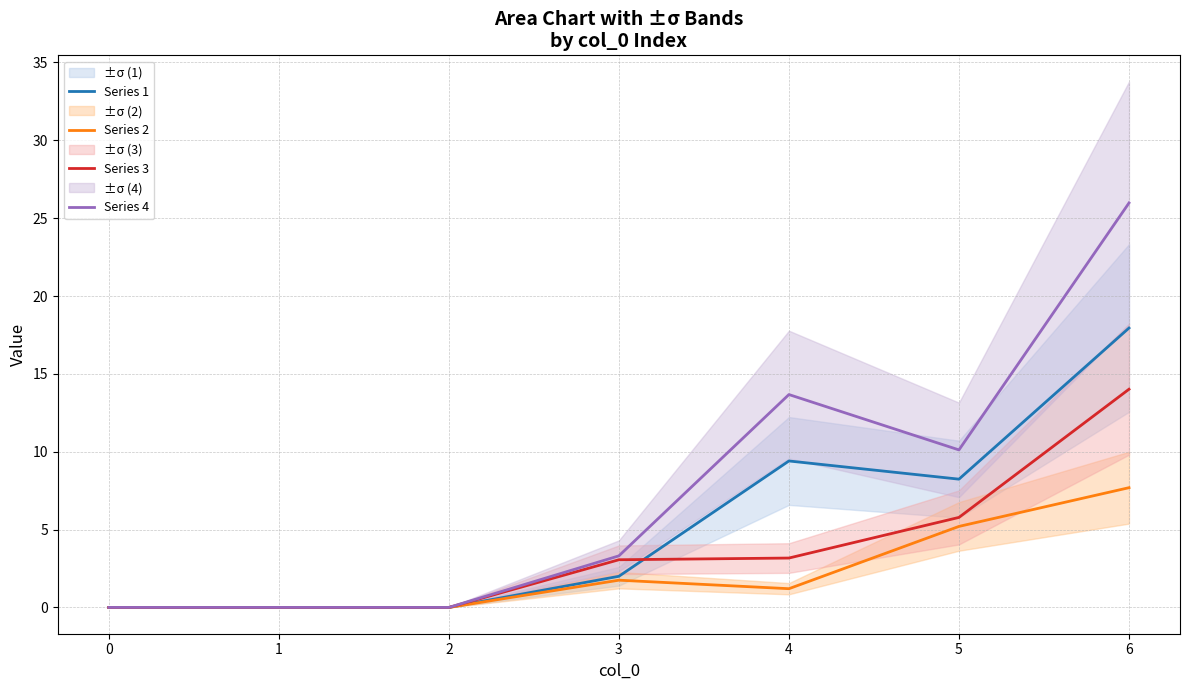

True or false: Series 2 and Series 1 cross at least once.

False